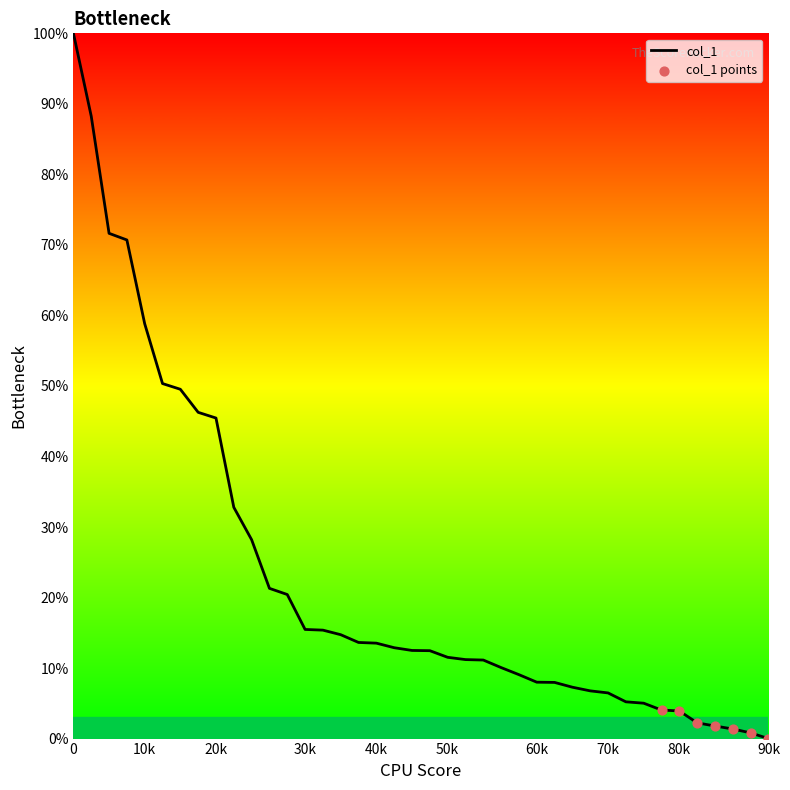

What is the greatest value displayed?

100.0